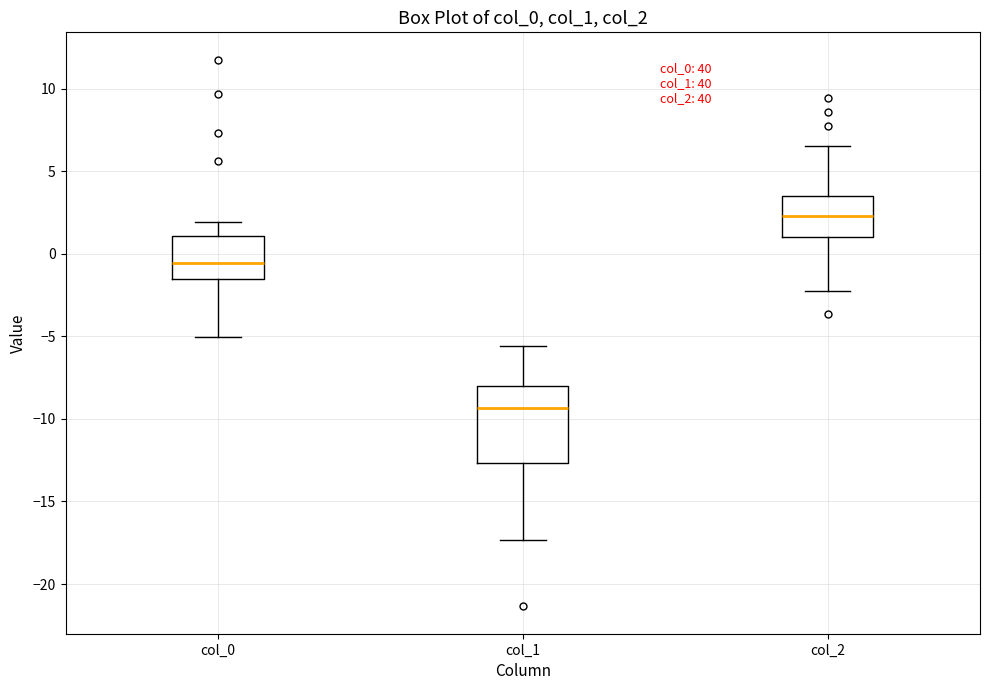

Which box has the lowest median line?

col_1